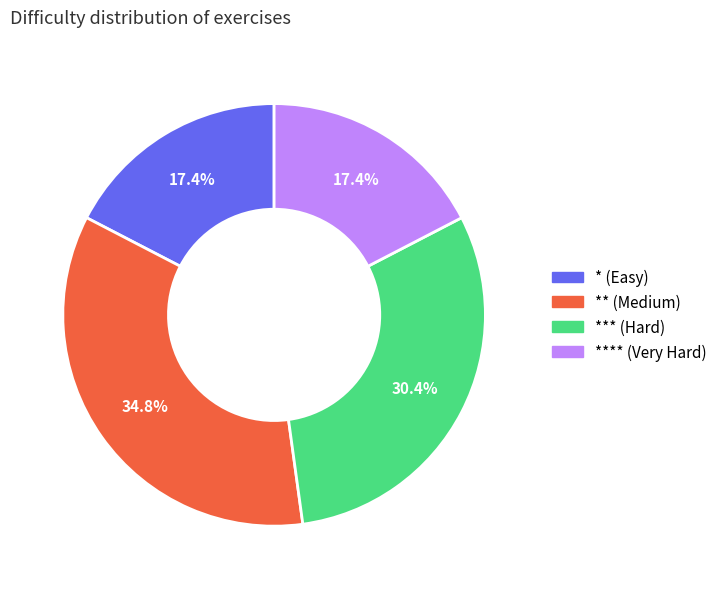

Does any single category account for the majority?

No